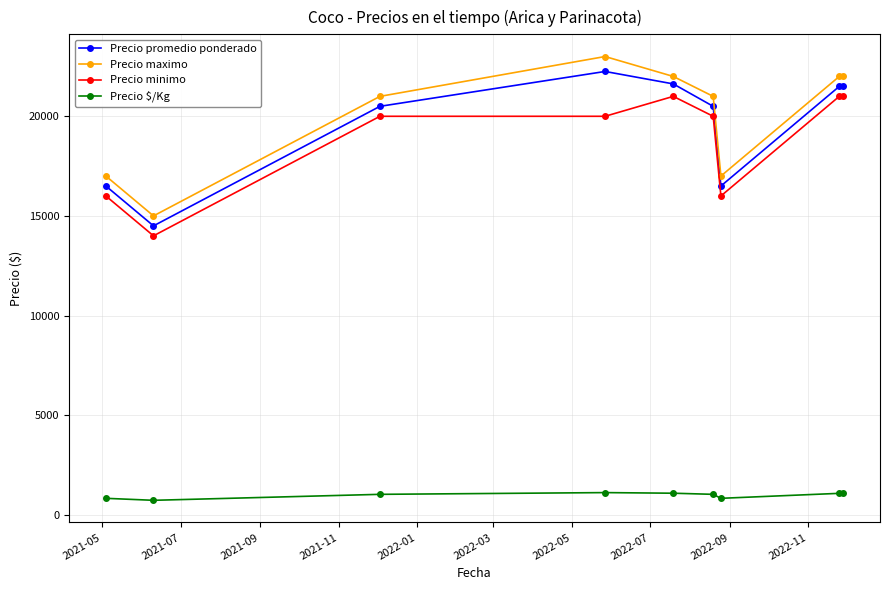

What is the value of the Precio maximo point at the 4th from the left?

23000